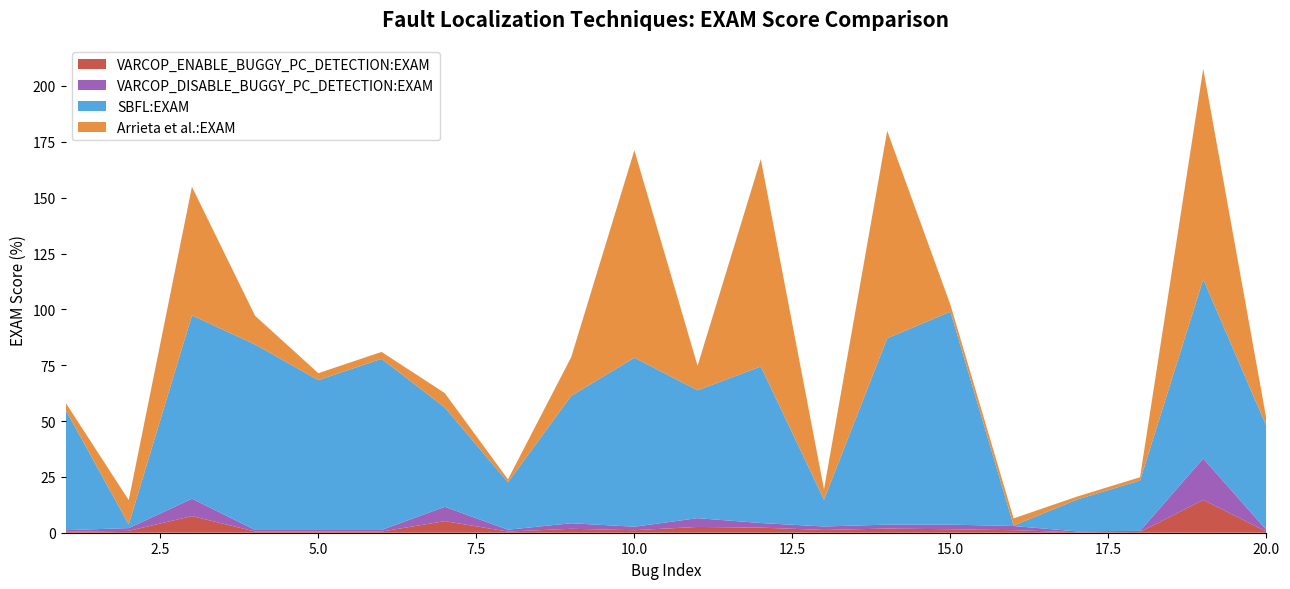

Reading left to right, list all the values displayed in this chart.

VARCOP_ENABLE_BUGGY_PC_DETECTION:EXAM: 1=0.4	2=0.8	3=7.5	4=0.5	5=0.5	6=0.5	7=5.2	8=0.5	9=1.8	10=1.1	11=2.6	12=2.3	13=1.2	14=1.9	15=1.6	16=1.1	17=0.2	18=0.3	19=14.7	20=0.5
VARCOP_DISABLE_BUGGY_PC_DETECTION:EXAM: 1=0.7	2=1.2	3=7.8	4=0.7	5=0.7	6=0.7	7=6.4	8=0.8	9=2.5	10=1.6	11=3.9	12=2.1	13=1.6	14=1.8	15=2.1	16=1.9	17=0.4	18=0.5	19=18.5	20=0.7
SBFL:EXAM: 1=53.9	2=1.7	3=82.1	4=83.0	5=67.1	6=76.6	7=44.5	8=21.2	9=57.0	10=75.7	11=57.2	12=70.1	13=12.0	14=83.4	15=95.3	16=0.2	17=14.2	18=22.6	19=80.2	20=46.5
Arrieta et al.:EXAM: 1=3.2	2=10.9	3=57.6	4=12.8	5=3.1	6=3.1	7=6.4	8=1.3	9=17.3	10=92.9	11=11.0	12=92.9	13=4.7	14=92.9	15=3.1	16=3.2	17=1.3	18=1.4	19=94.3	20=3.1